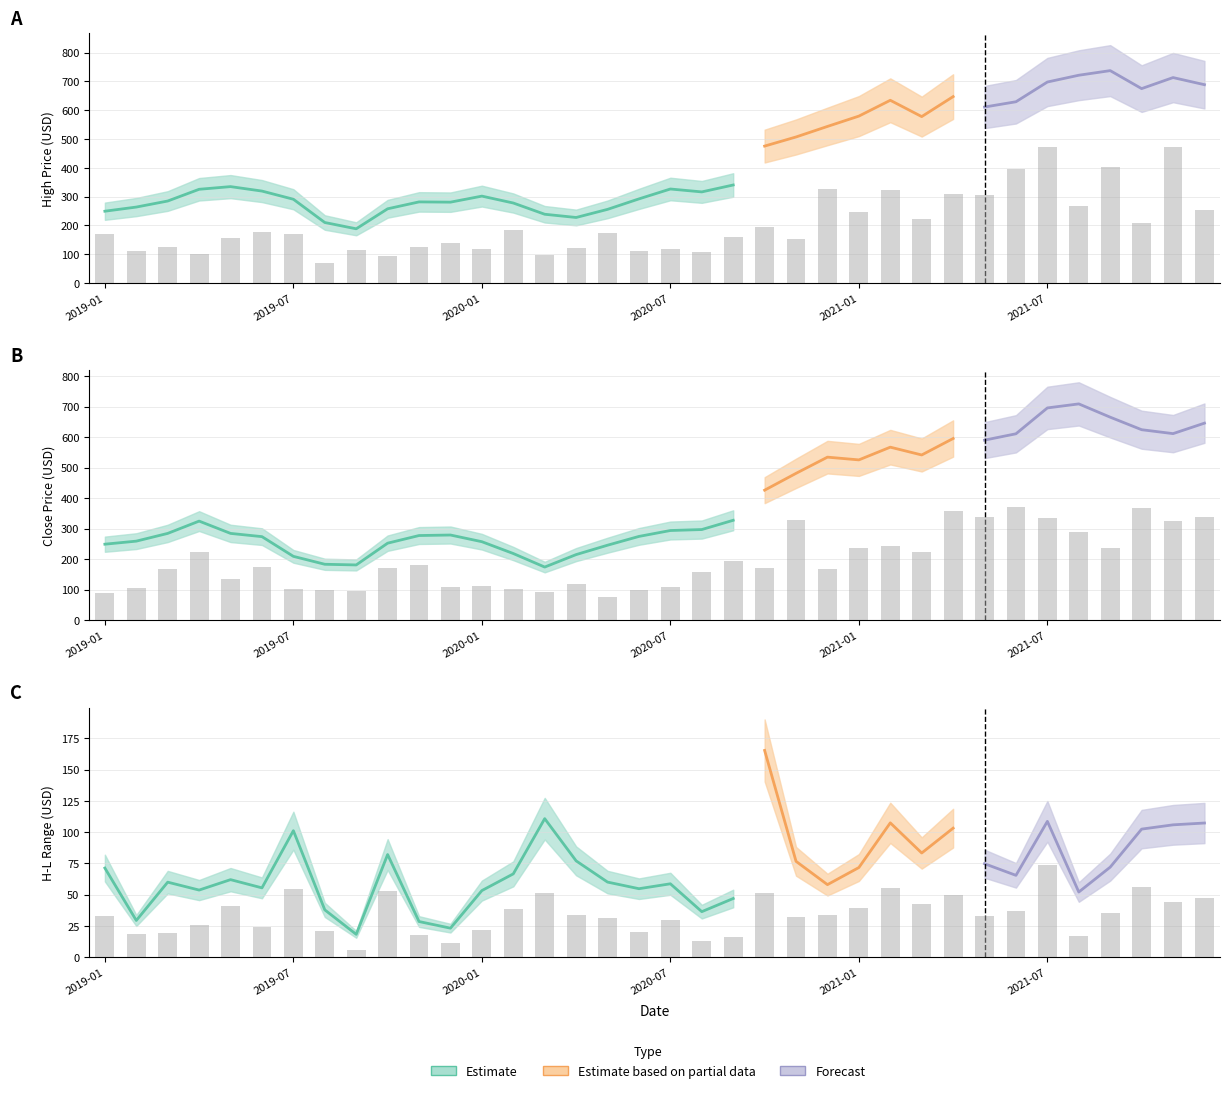

Where does the Close series first go above 296?

2019-04